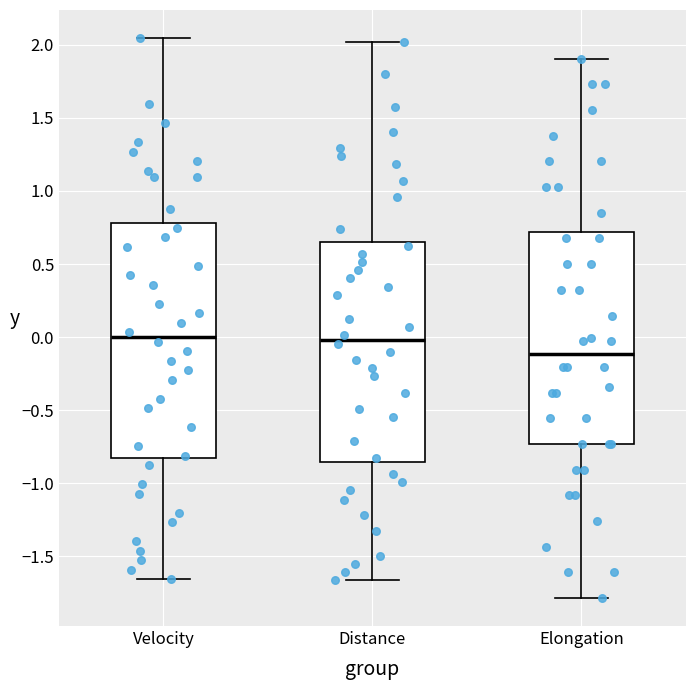

Which box has the lowest median line?

Elongation